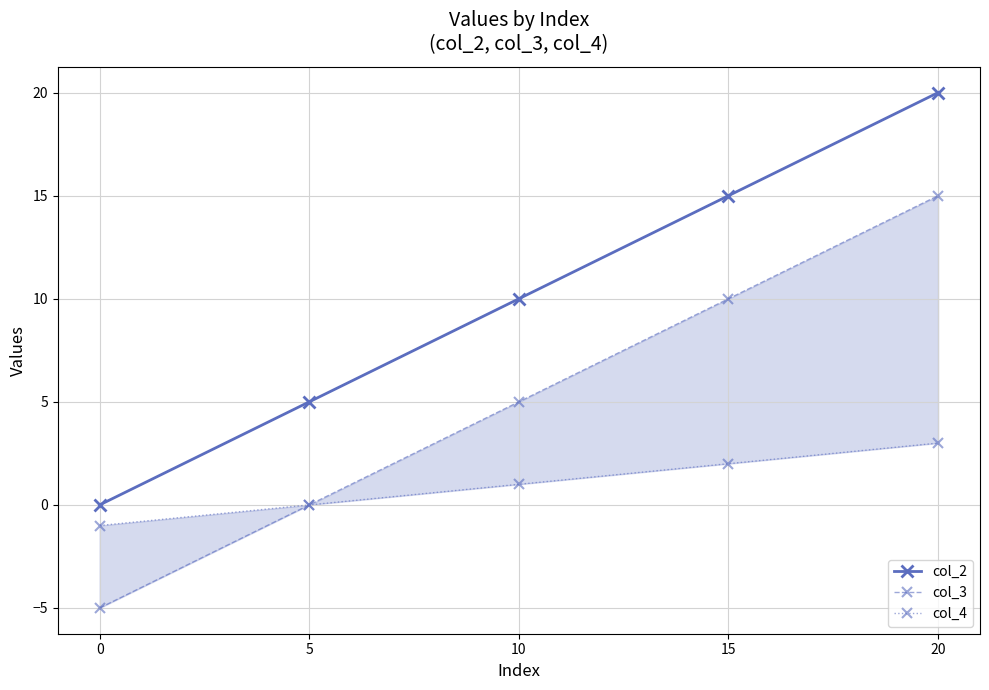

What is the minimum value shown in the chart?

-5